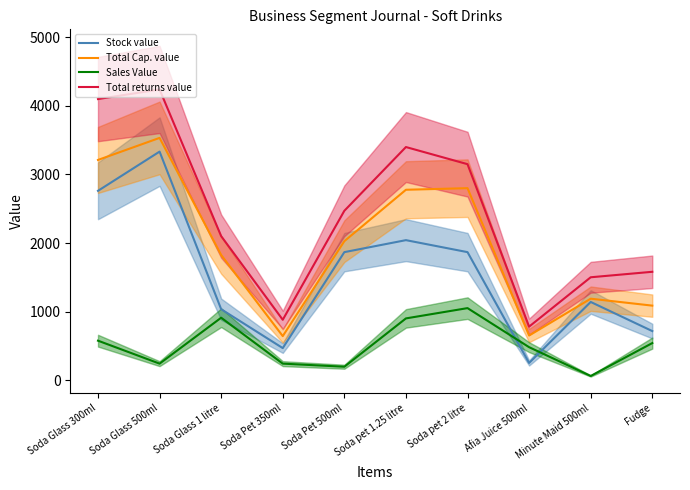

True or false: Sales Value and Total Cap. value cross at least once.

False